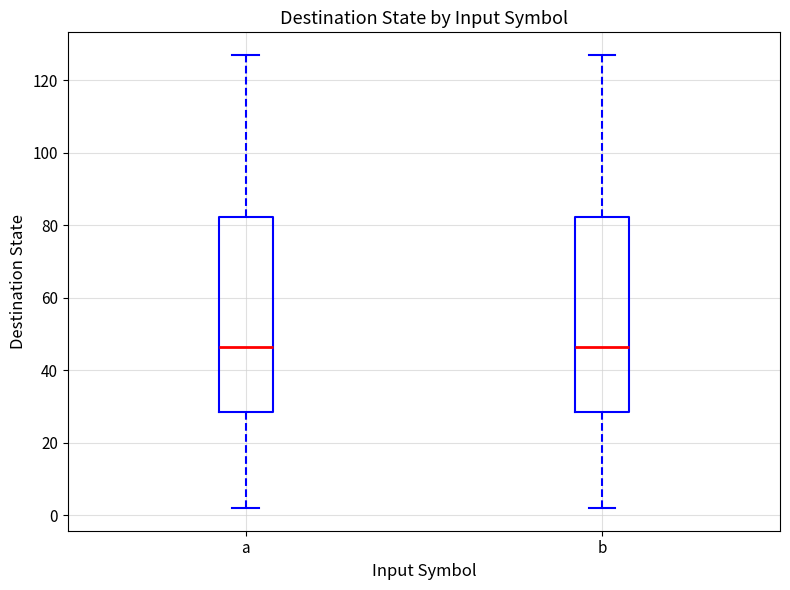

Reading left to right, transcribe this box plot: for each box, give where its median line is, the range the box spans, and where its two whiskers end, as read against the y-axis. The values are not printed on the chart, so give them approximately, as read against the axis.

a: median 46, box 28 to 82, whiskers 2 to 128
b: median 46, box 28 to 82, whiskers 2 to 128